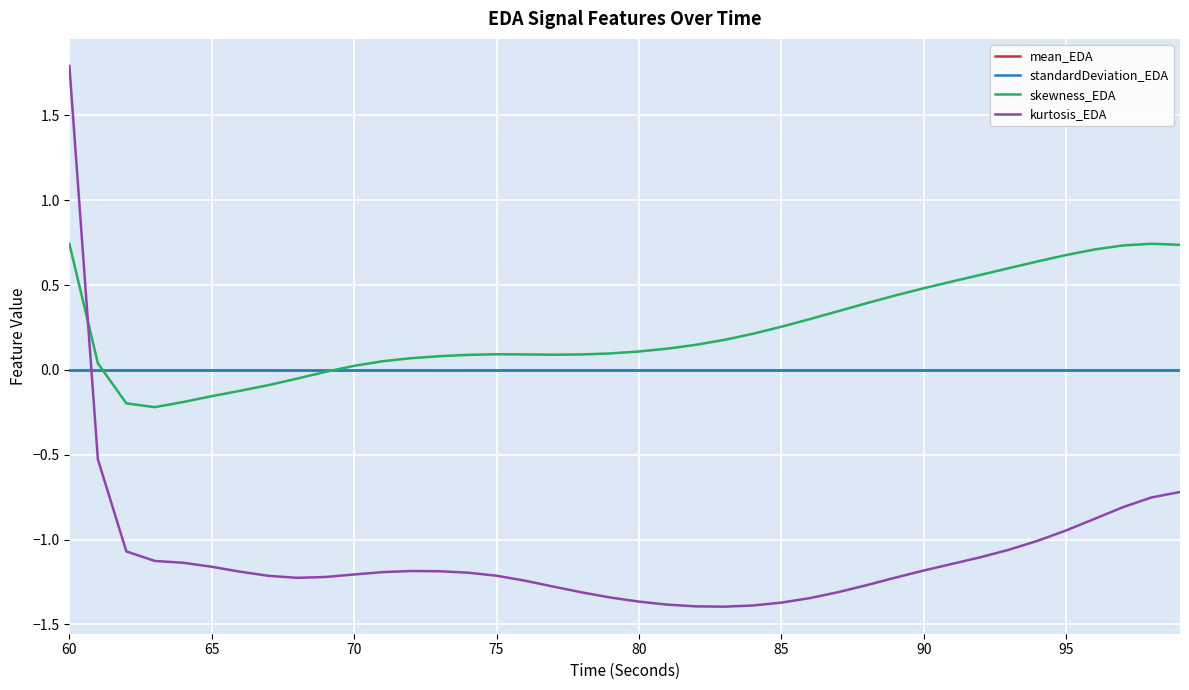

Which series has the widest spread of values?

kurtosis_EDA